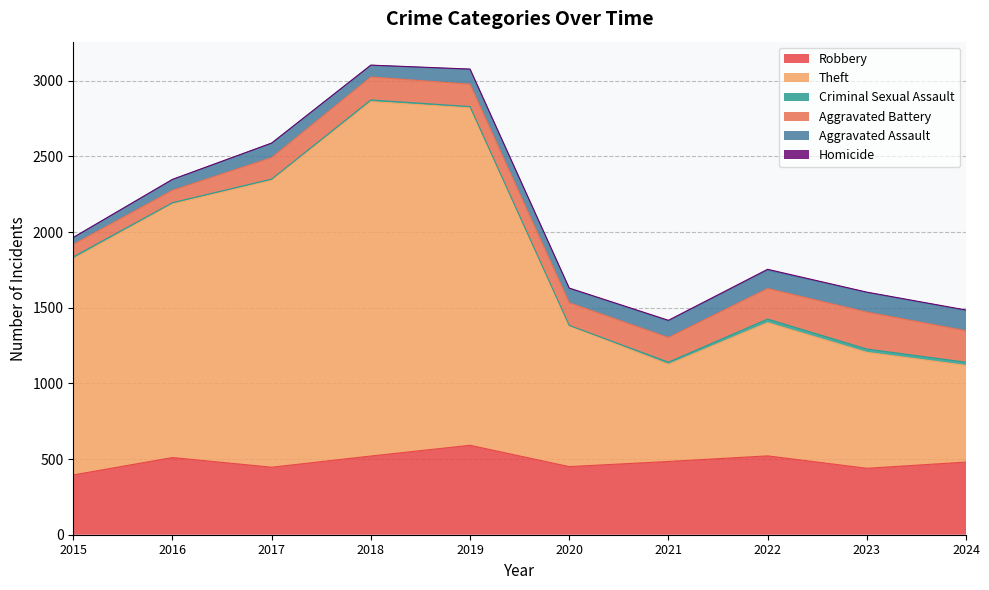

True or false: Homicide has a value of 4 at 2023.

False